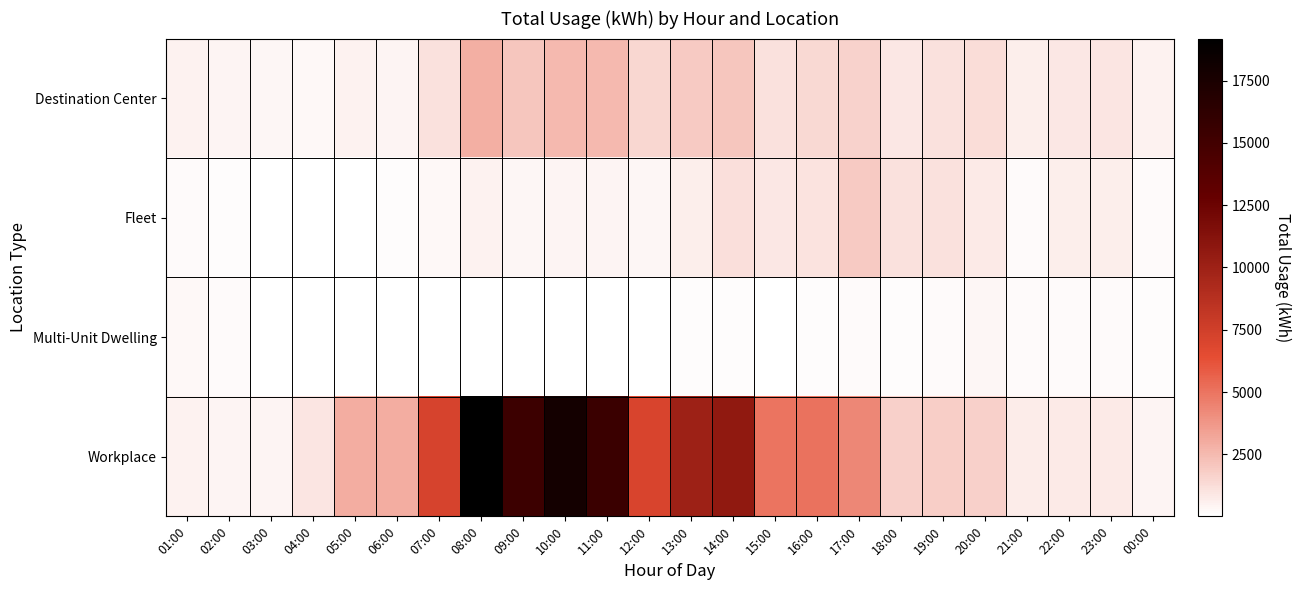

Which category has the highest value across all series?

08:00